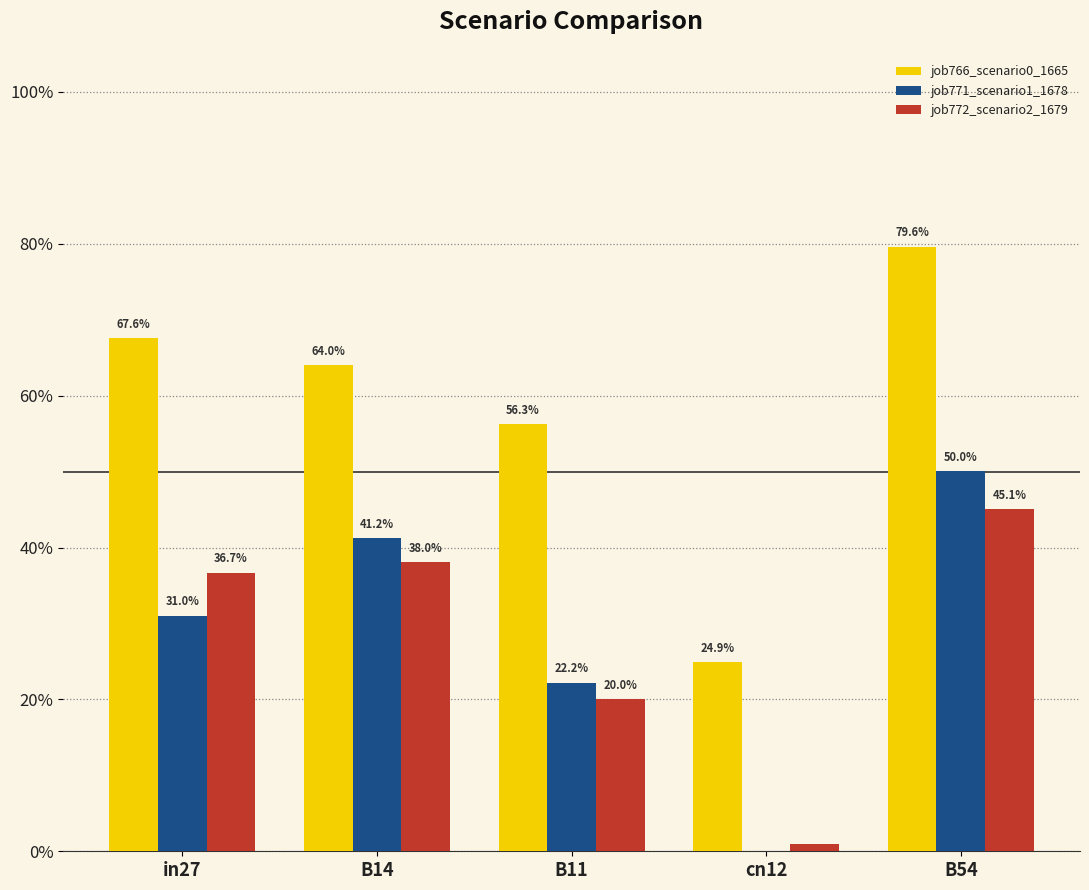

What is the maximum value shown in the chart?

0.8